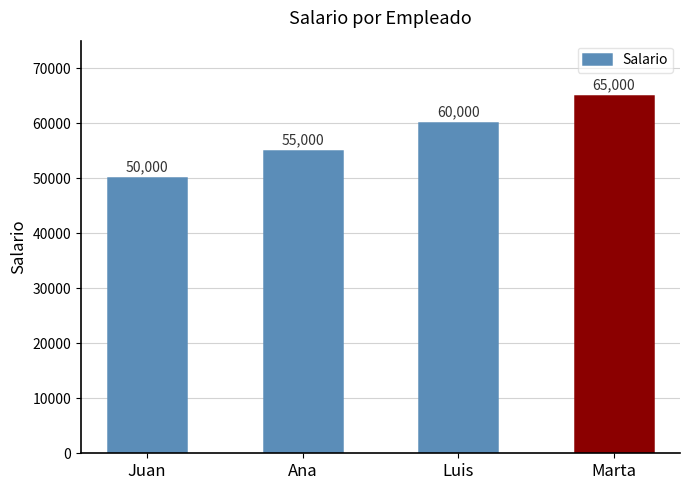

What is the smallest value displayed?

50000